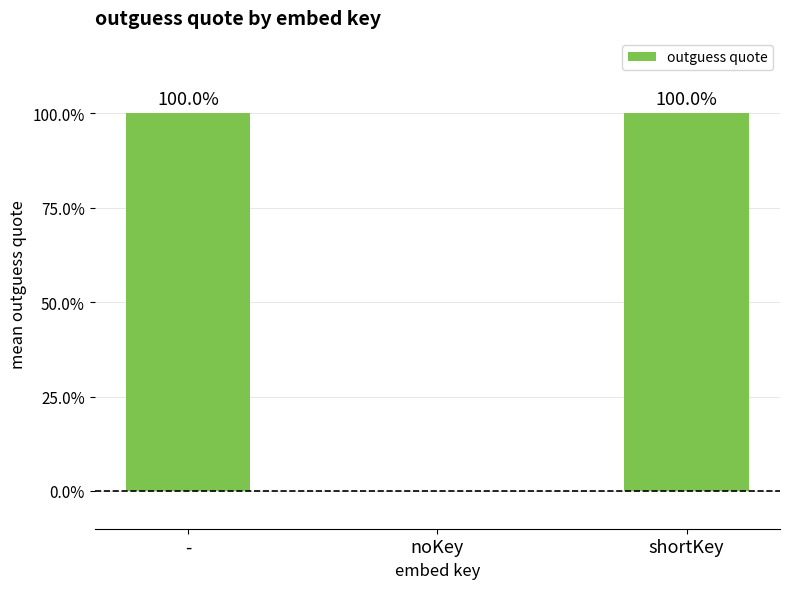

What is the sum of the values at shortKey and -?

200